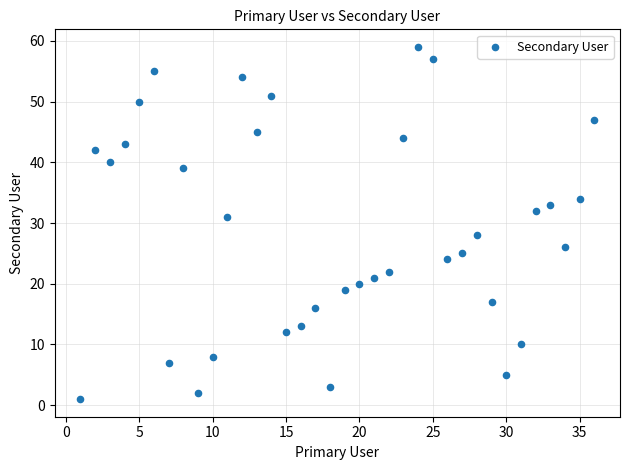

What Y value in the scatter plot is closest to 30?

31